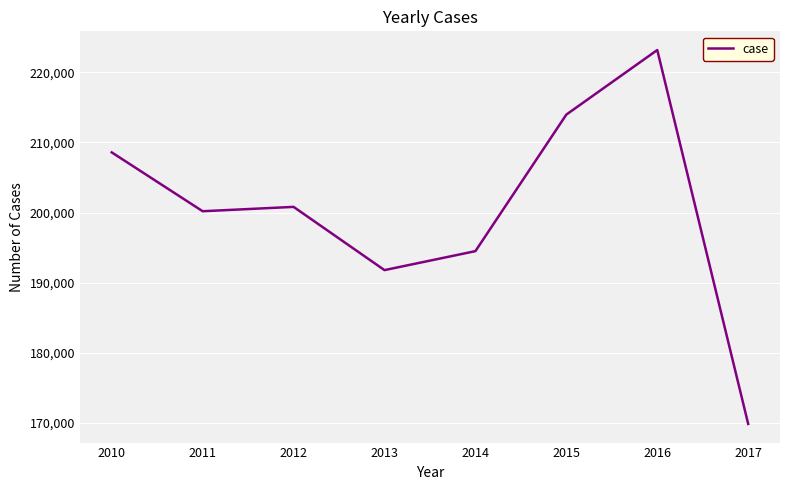

Rank the categories by value from highest to lowest.

2016, 2015, 2010, 2012, 2011, 2014, 2013, 2017